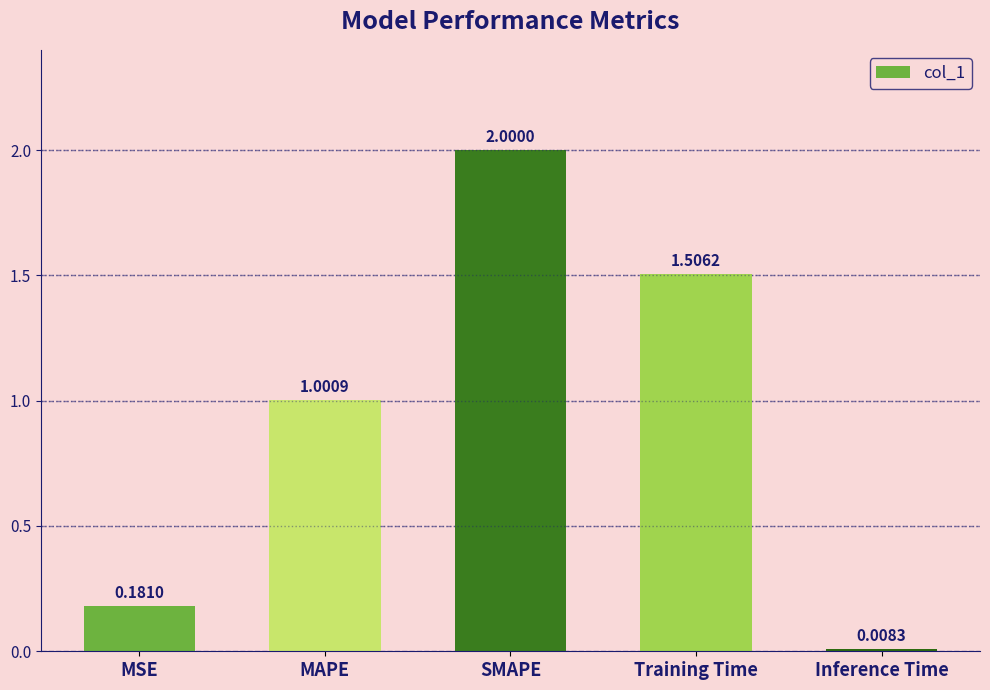

At which label is the value closest to 1?

MAPE